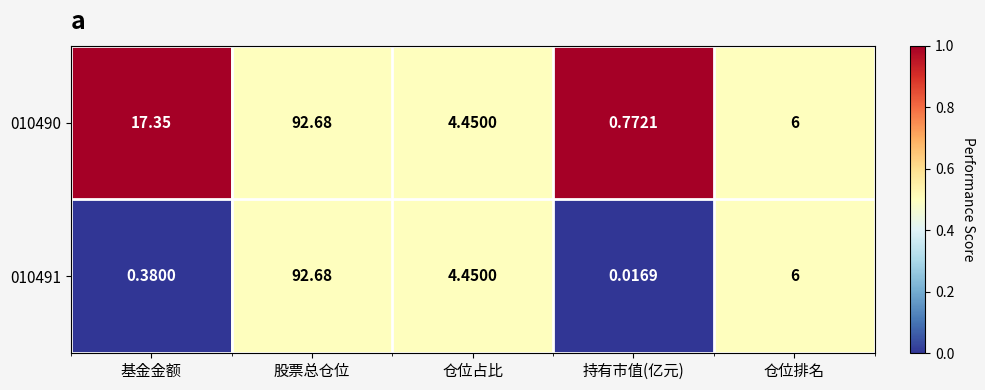

How many categories are shown in the chart?

5